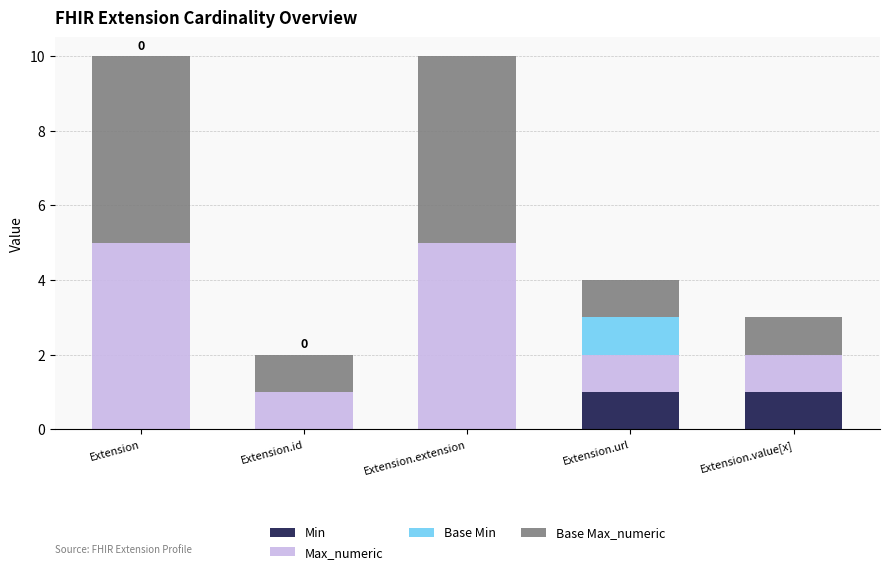

What is the total value across all series at Extension.value[x]?

3